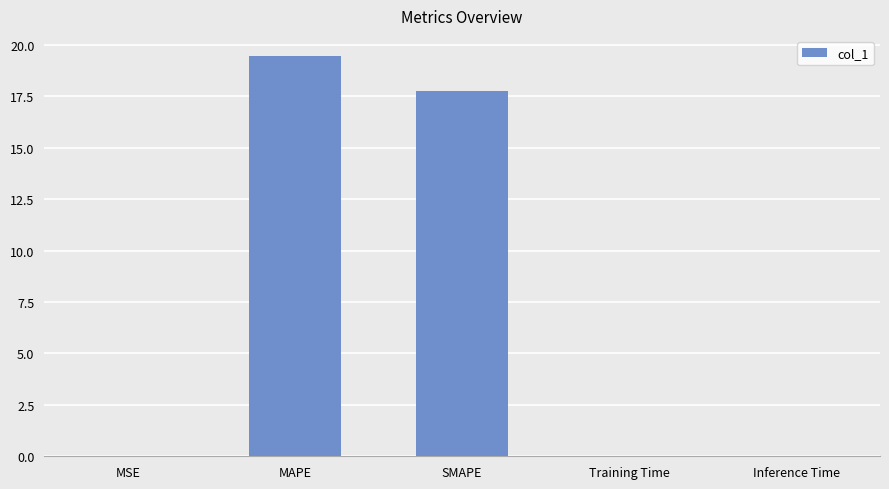

Which has a higher value, MAPE or Training Time?

MAPE